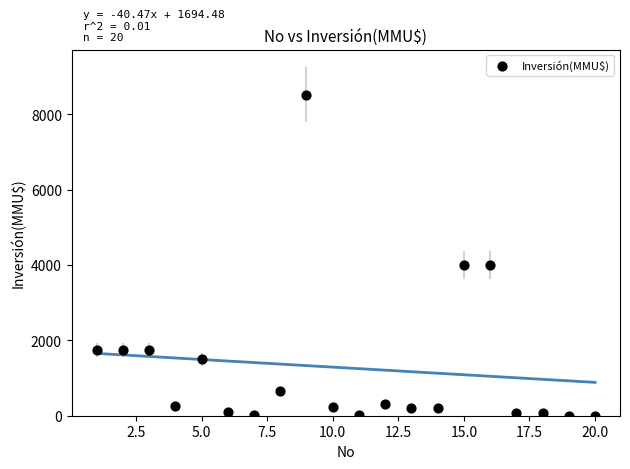

What is the range of Y values (max minus min)?

8521